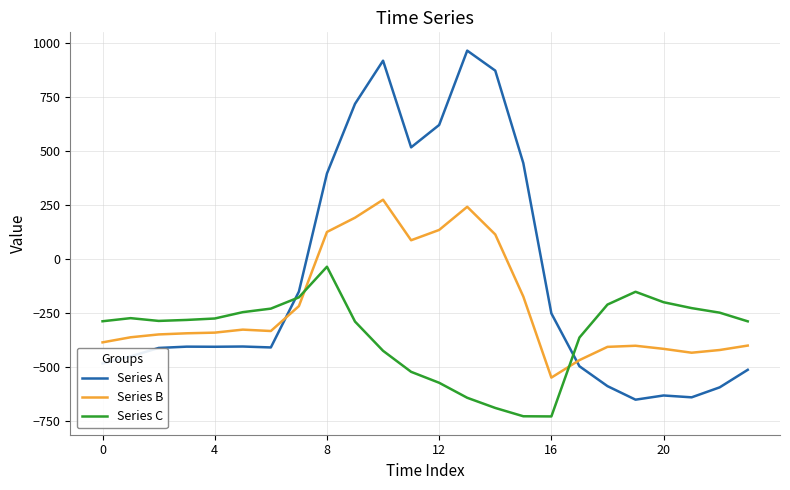

Which series has the largest total across all categories?

Series A